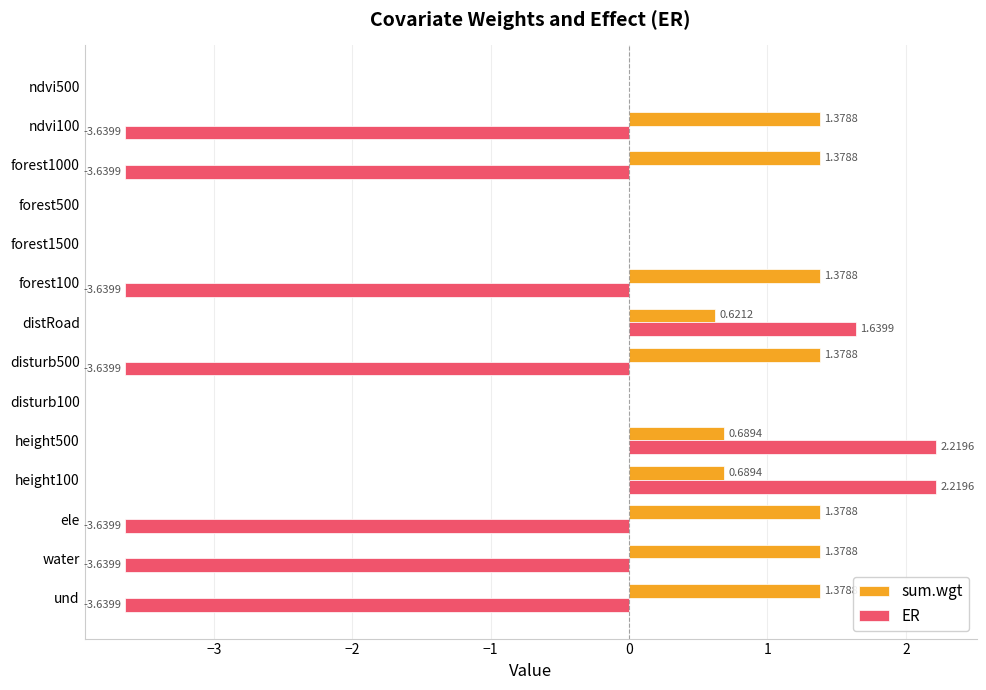

What is the sum of the sum.wgt values at forest1000 and height100?

2.1